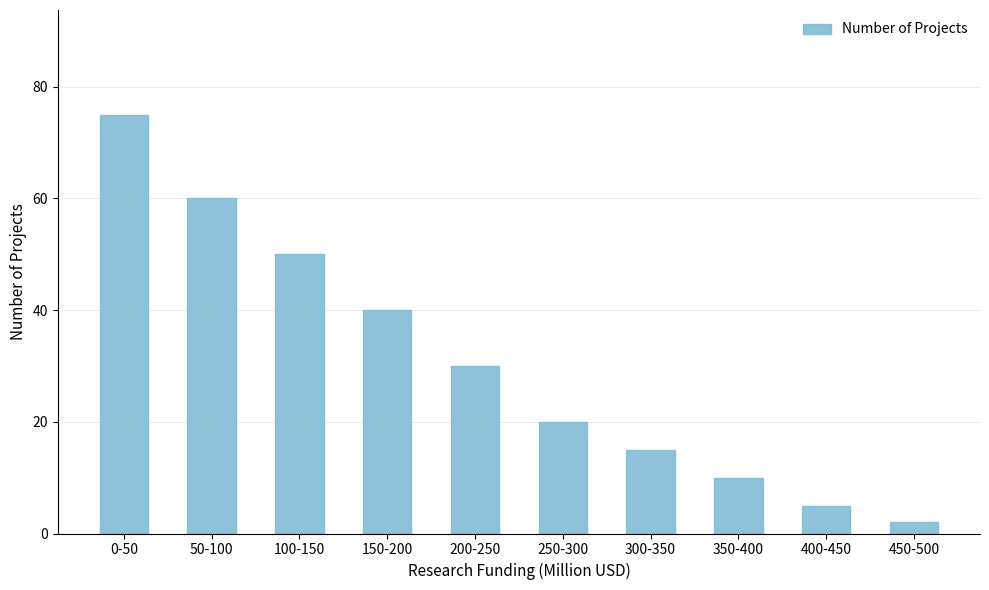

Where is the data nearest to the value 38?

150-200